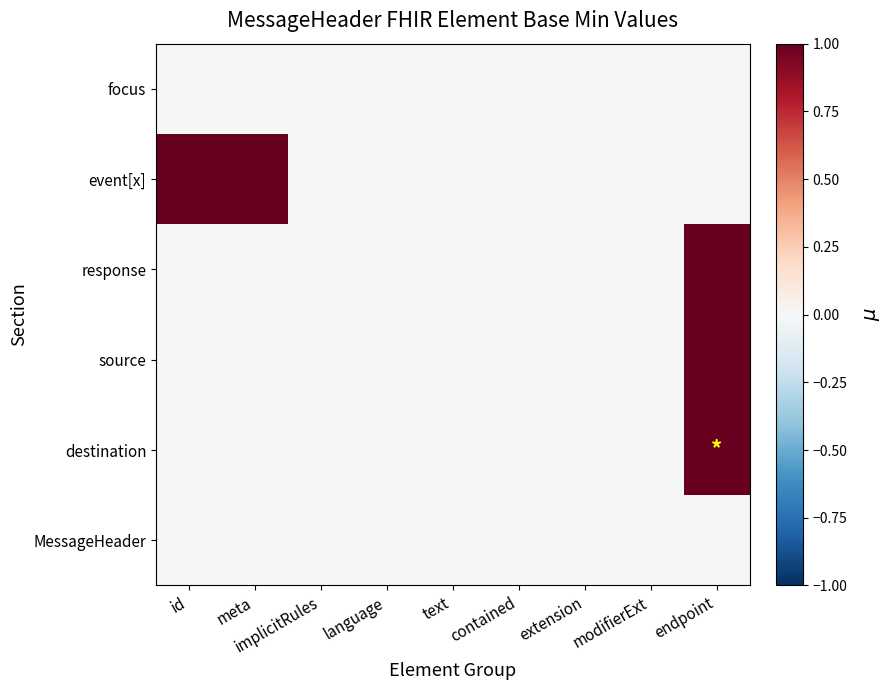

How many series are shown in this chart?

6